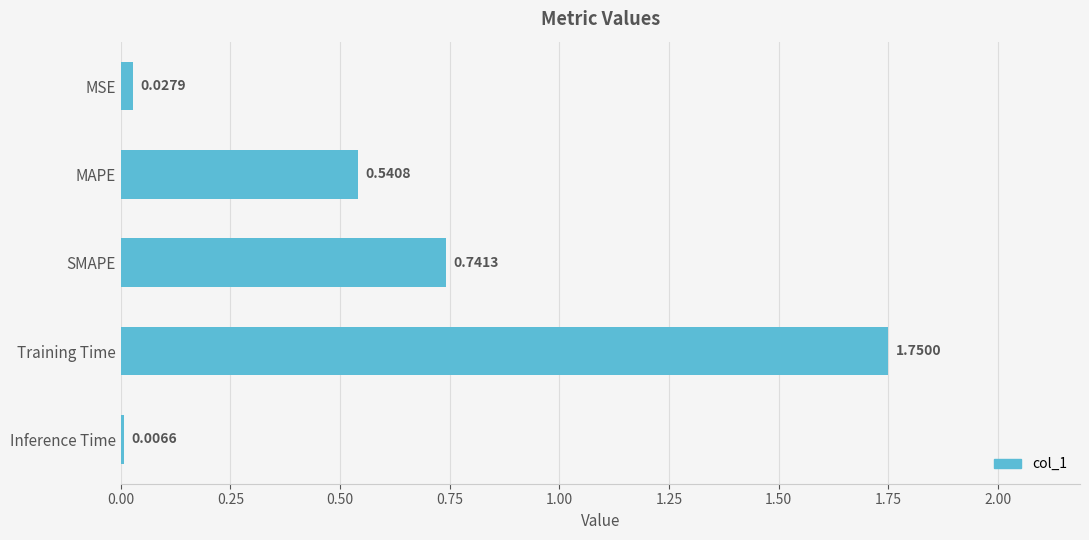

Which category has the lowest value across all series?

Inference Time